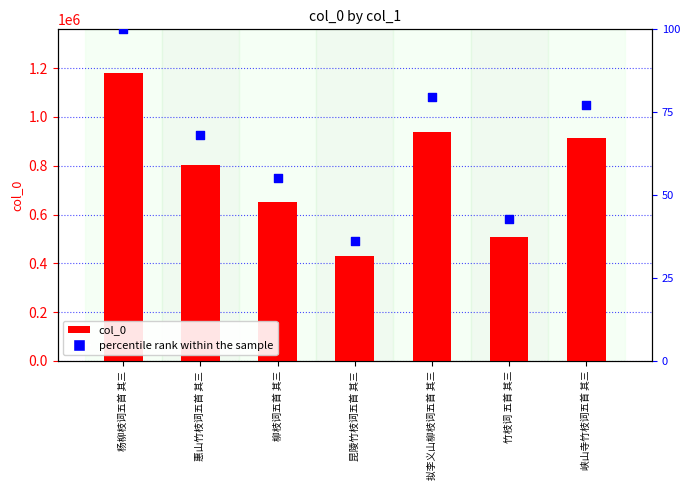

What are all the series names shown in the legend?

col_0, percentile rank within the sample